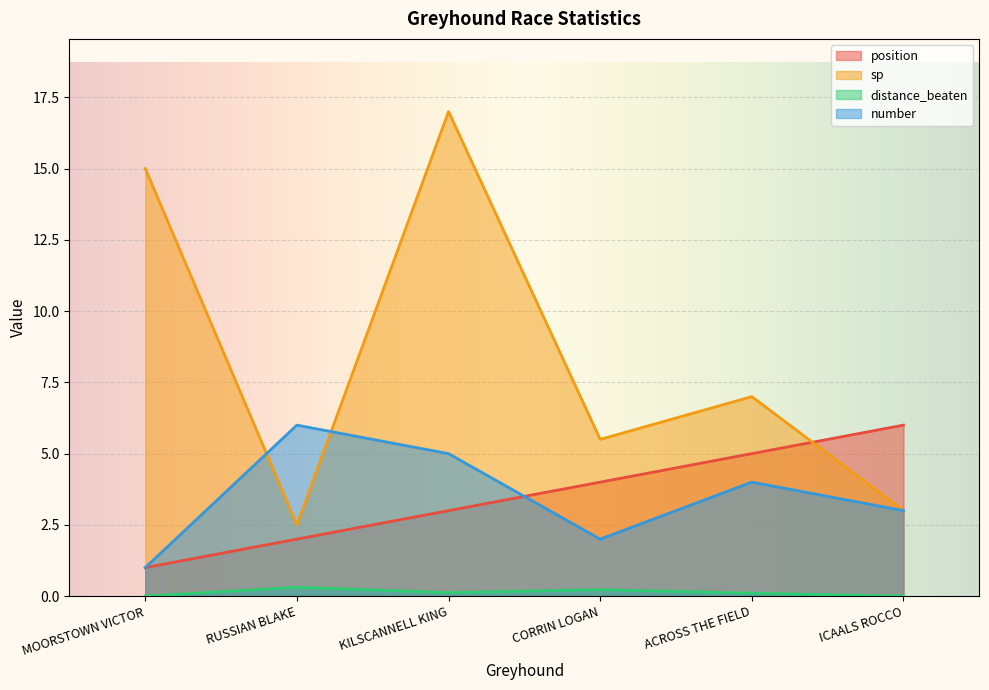

What is the difference between the highest and lowest values at MOORSTOWN VICTOR?

15.0